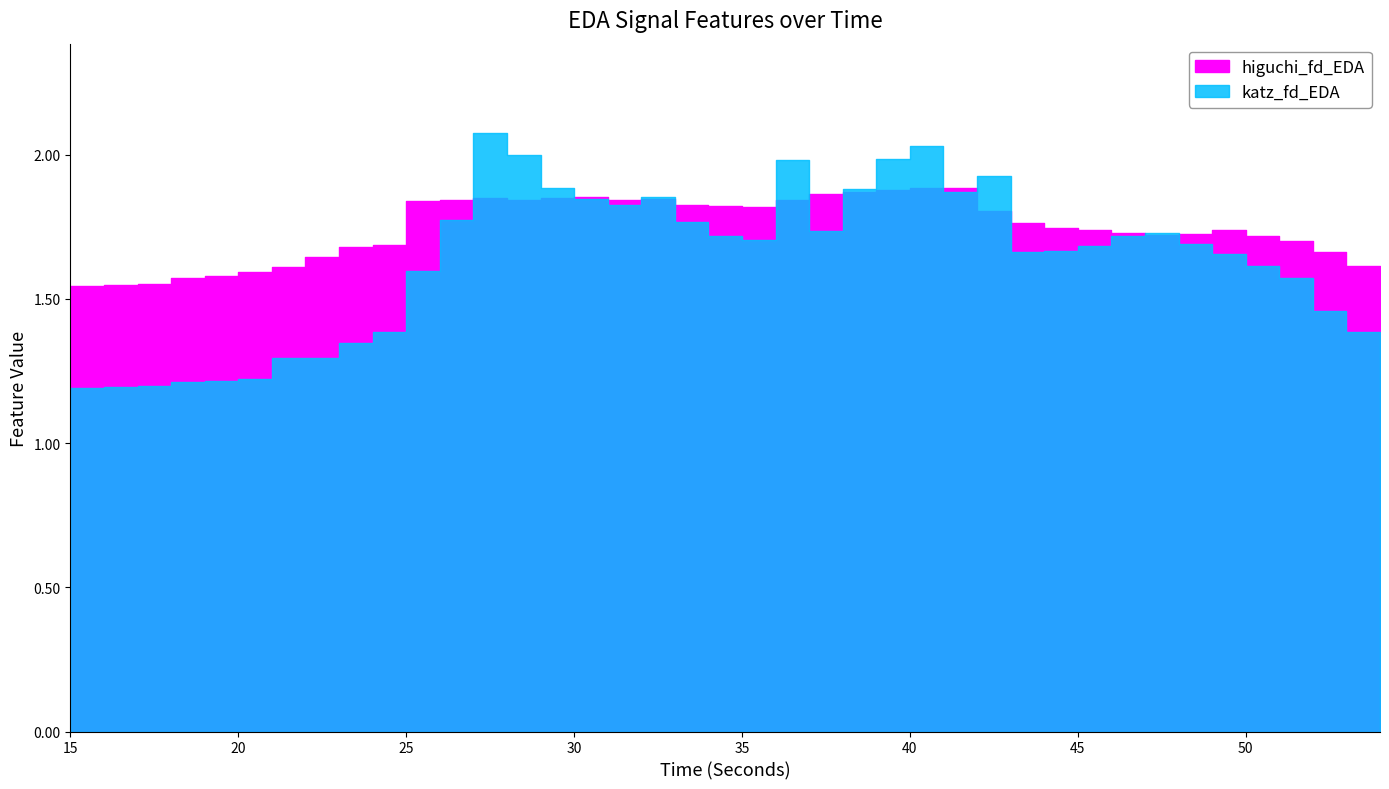

Which series has the widest spread of values?

katz_fd_EDA